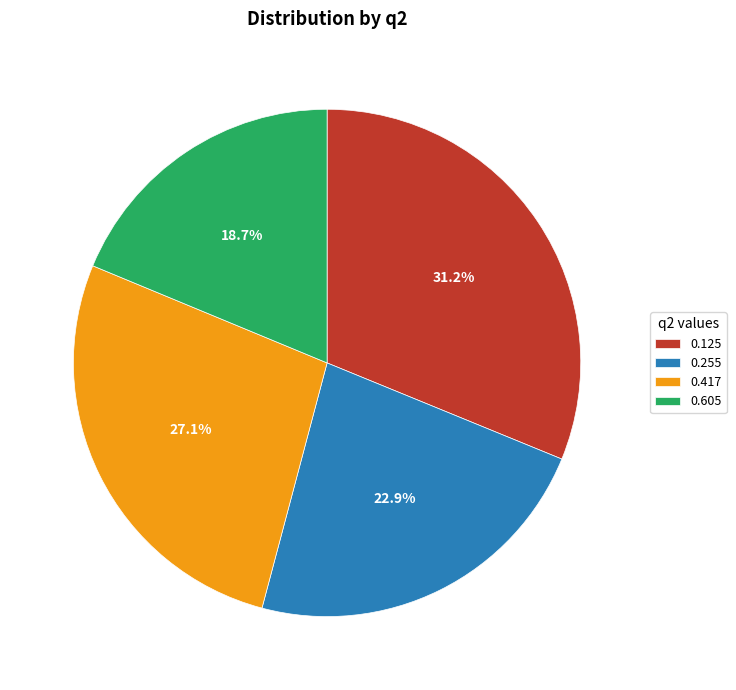

To the nearest percent, what is the average slice percentage?

25%